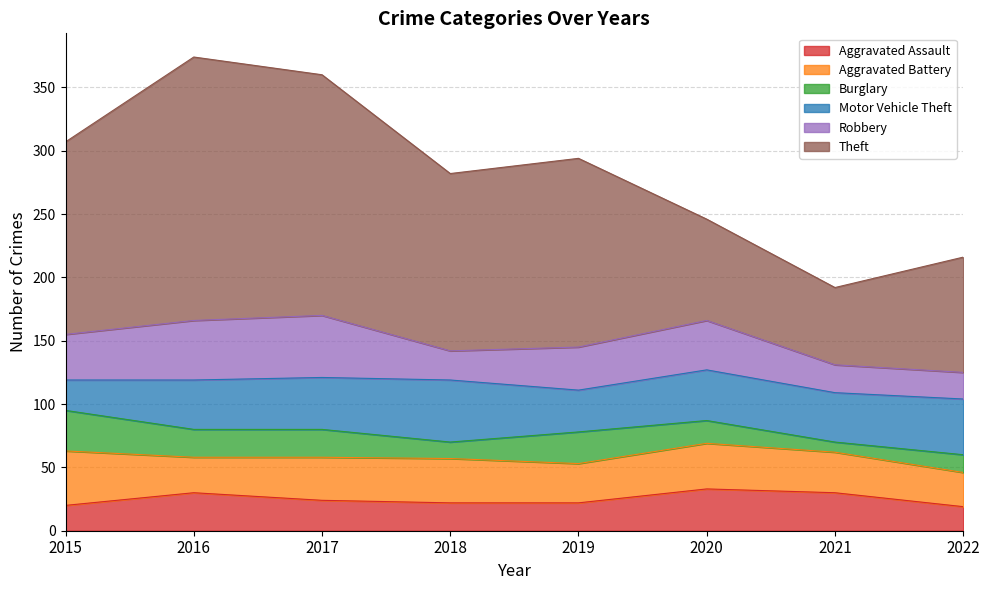

At which label is Theft closest to 134?

2018